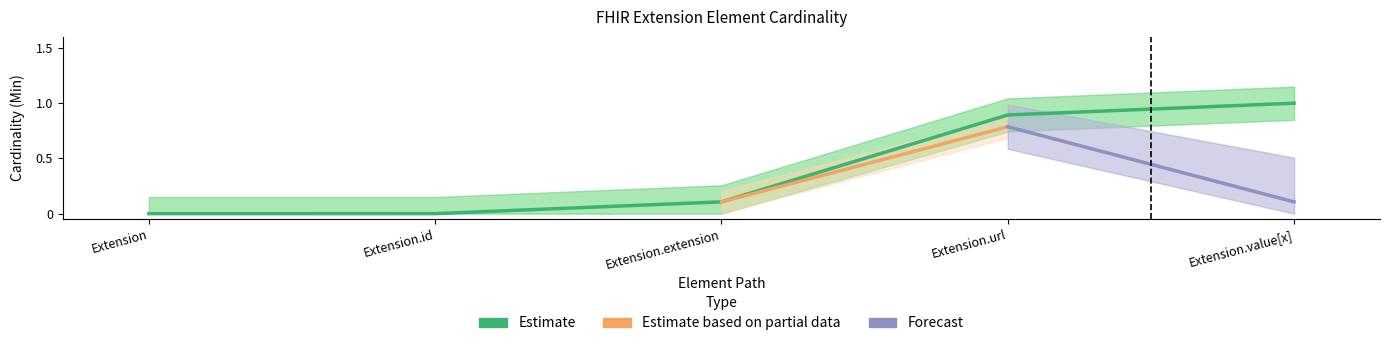

Which has a higher value, Extension.id or Extension?

Extension.id